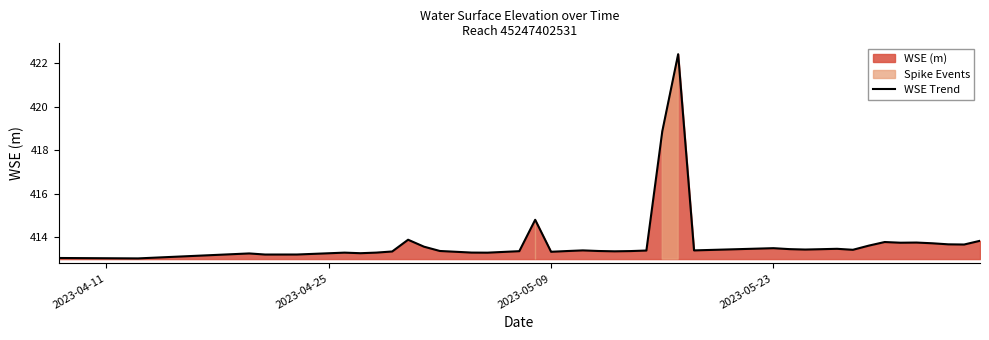

What is the maximum value for WSE Trend?

422.4